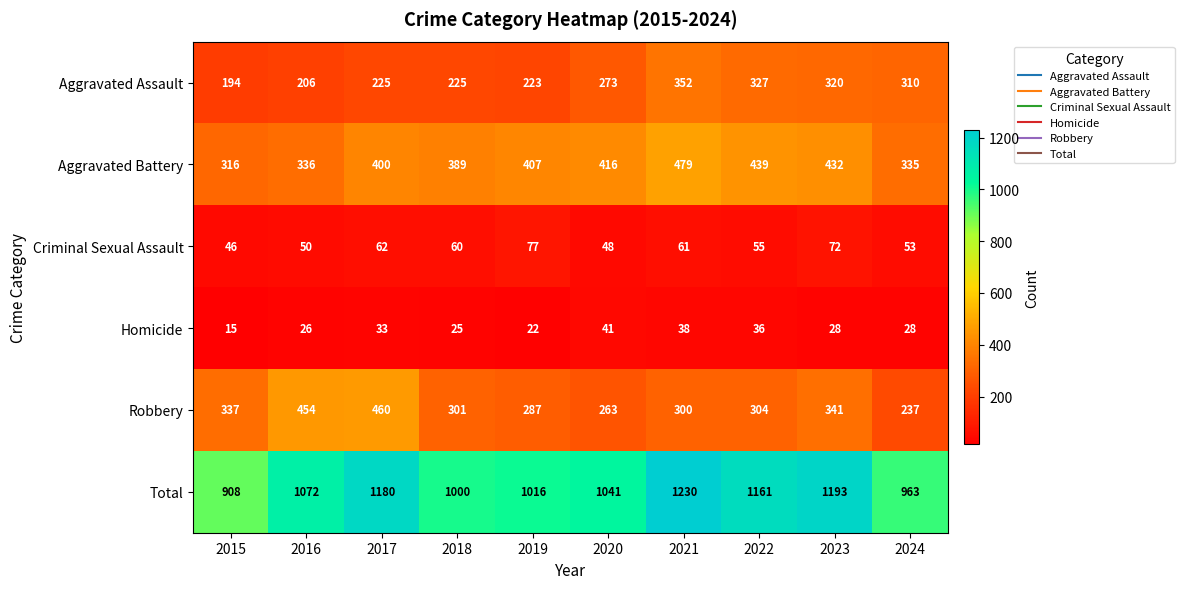

What is the sum of all Homicide values?

292